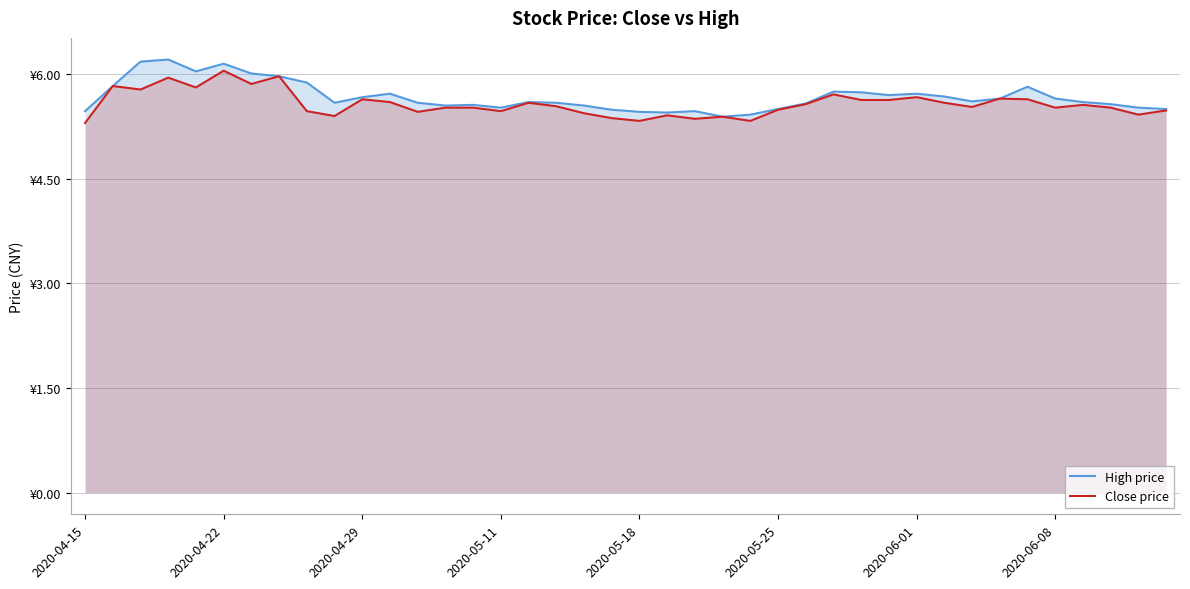

Between 2020-04-22 and 27, which series saw the biggest shift?

Close price